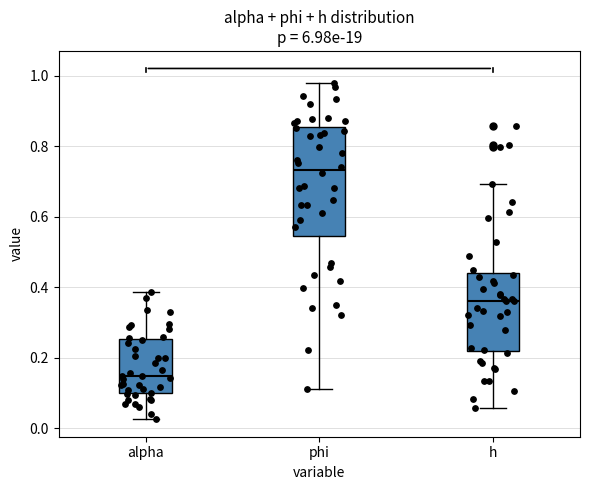

Reading left to right, transcribe this box plot: for each box, give where its median line is, the range the box spans, and where its two whiskers end, as read against the y-axis. The values are not printed on the chart, so give them approximately, as read against the axis.

alpha: median 0.14, box 0.10 to 0.26, whiskers 0.02 to 0.38
phi: median 0.74, box 0.54 to 0.86, whiskers 0.12 to 0.98
h: median 0.36, box 0.22 to 0.44, whiskers 0.06 to 0.70